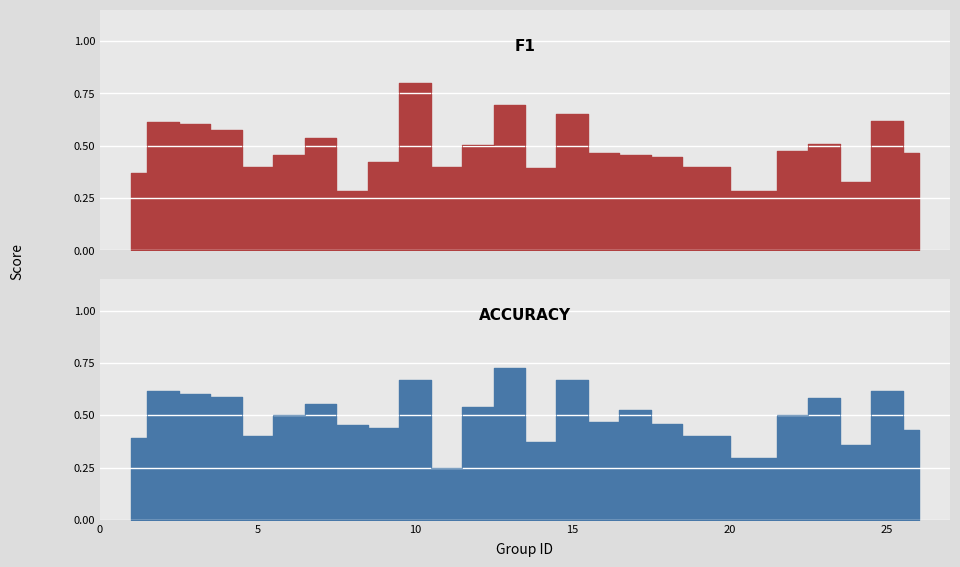

True or false: f1 and accuracy intersect in this chart.

True